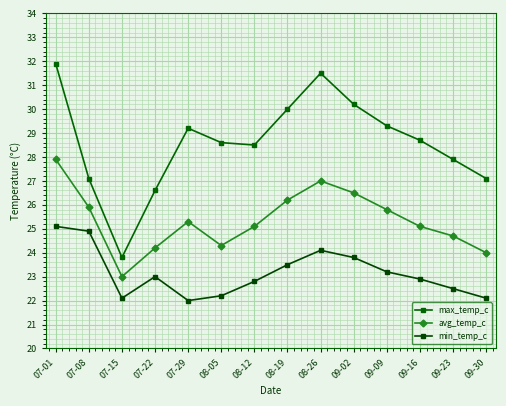

True or false: min_temp_c and max_temp_c intersect in this chart.

False